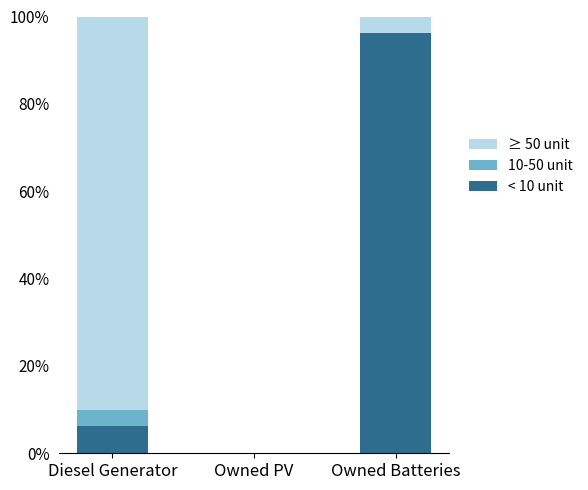

What is the sum of all < 10 unit values?

102.5